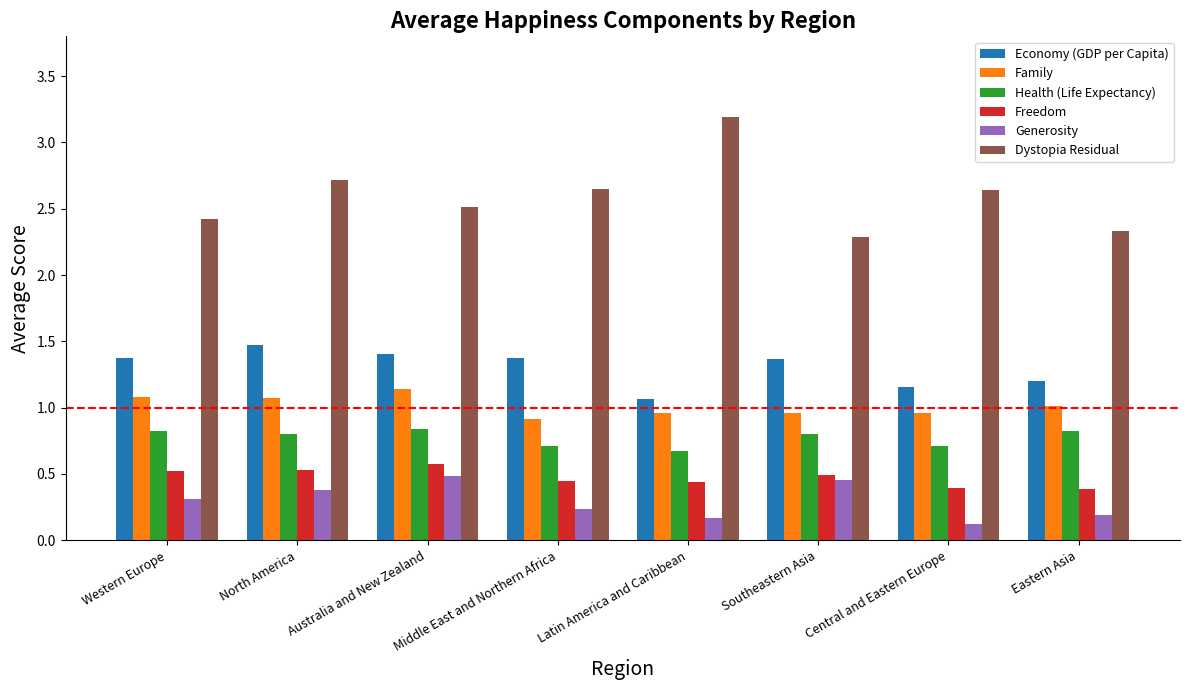

What value does the Dystopia Residual series have at Australia and New Zealand?

2.5